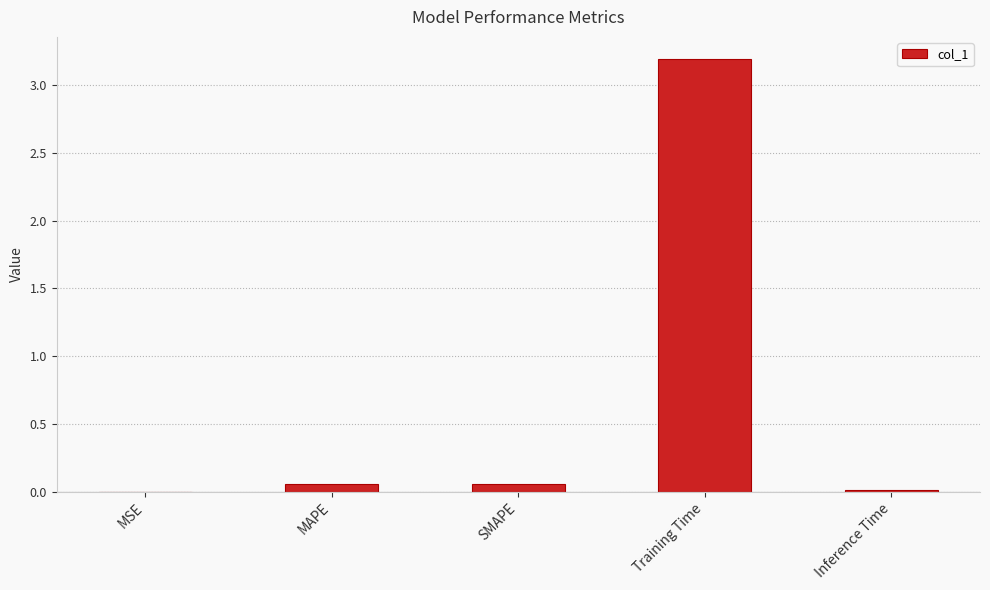

Which has a higher value, MSE or MAPE?

MAPE